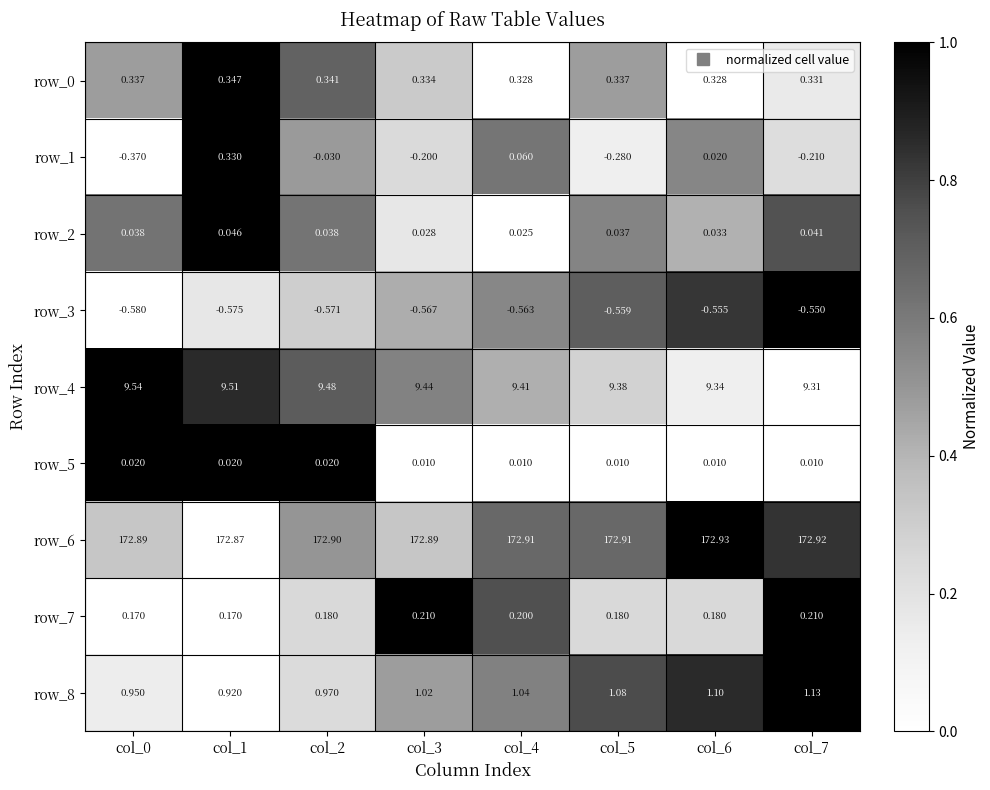

Is the value of row_5 at col_0 greater than the value of row_4 at col_4?

No